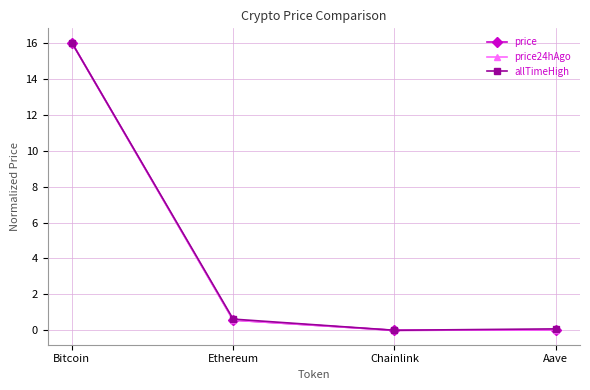

What is the value of the price point at the 2nd from the left?

0.6